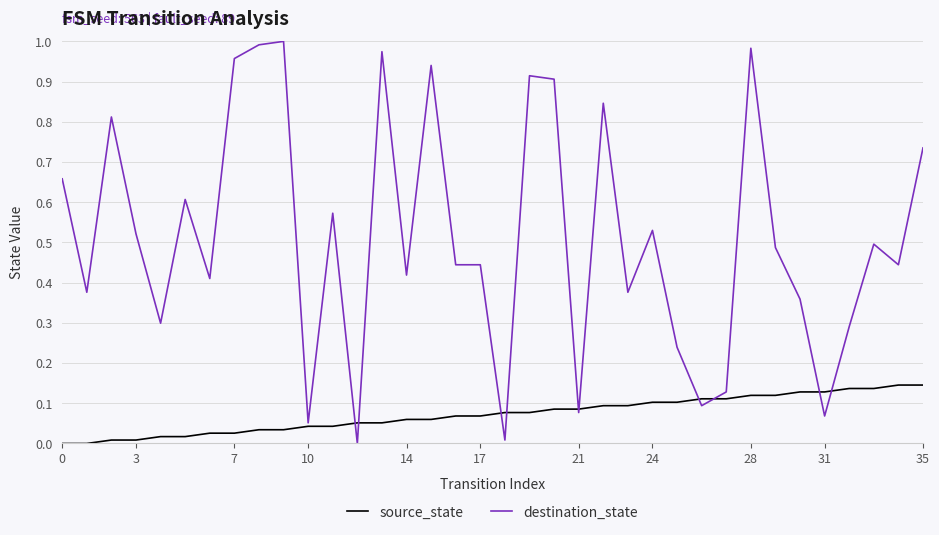

Which series has the widest spread of values?

destination_state